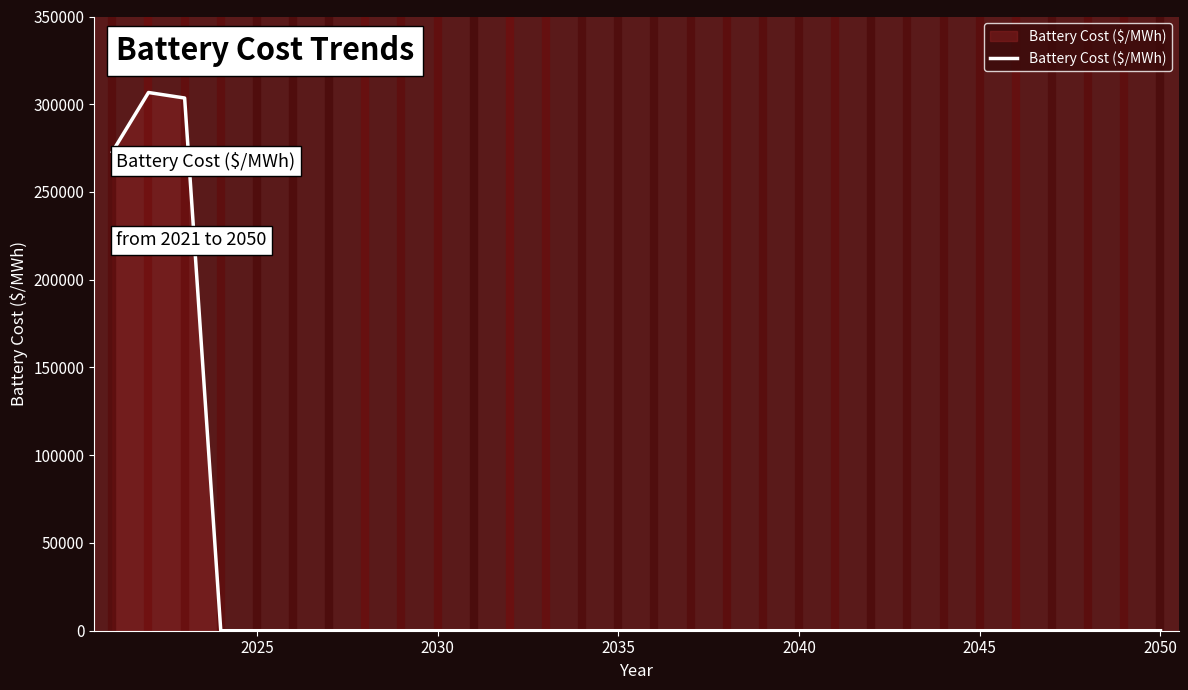

Reading left to right, transcribe all the data shown in this chart.

272875.2	306691.7	303546.3	0.0	0.0	0.0	0.0	0.0	0.0	0.0	0.0	0.0	0.0	0.0	0.0	0.0	0.0	0.0	0.0	0.0	0.0	0.0	0.0	0.0	0.0	0.0	0.0	0.0	0.0	0.0